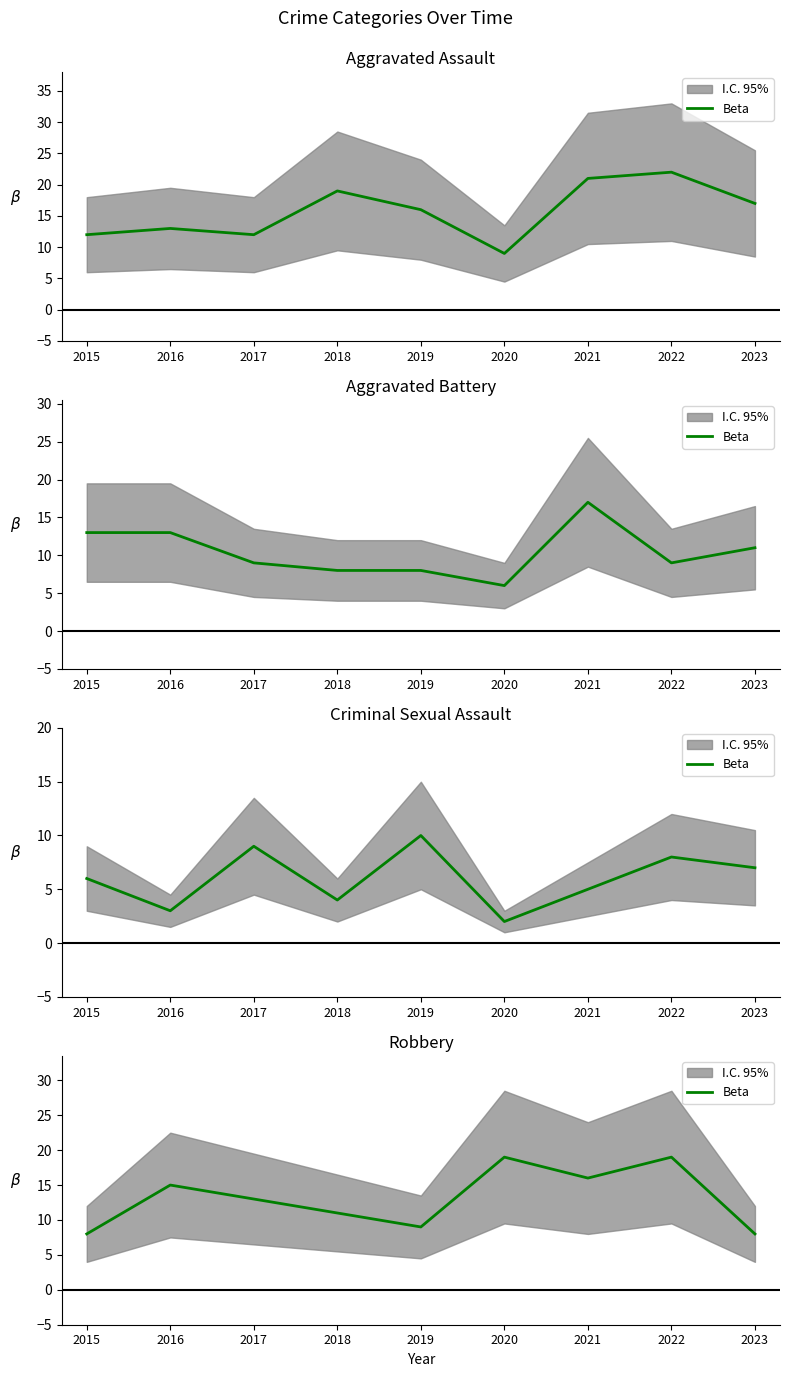

Read the value at 2018.

11